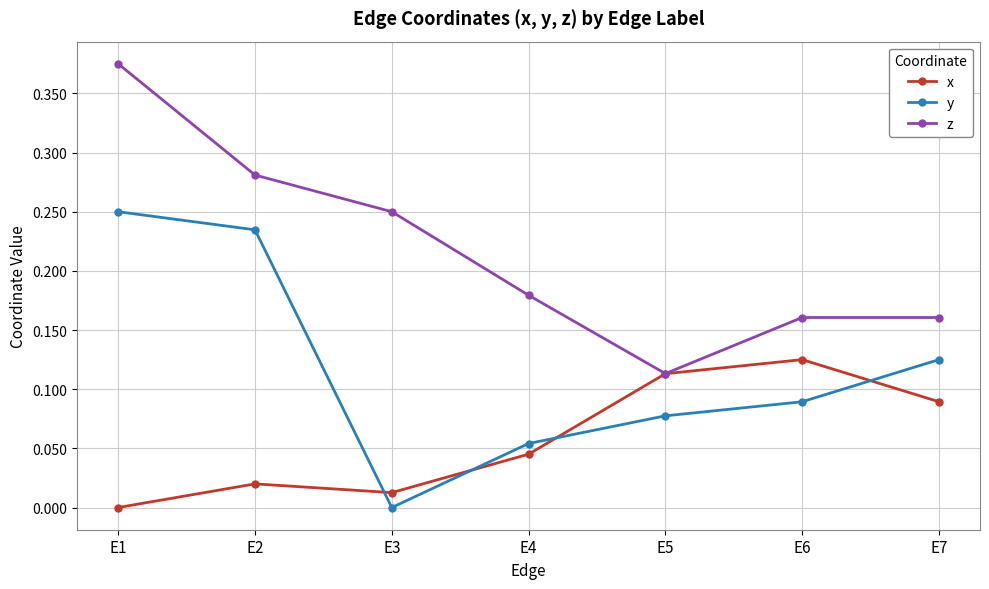

True or false: y and z intersect in this chart.

False